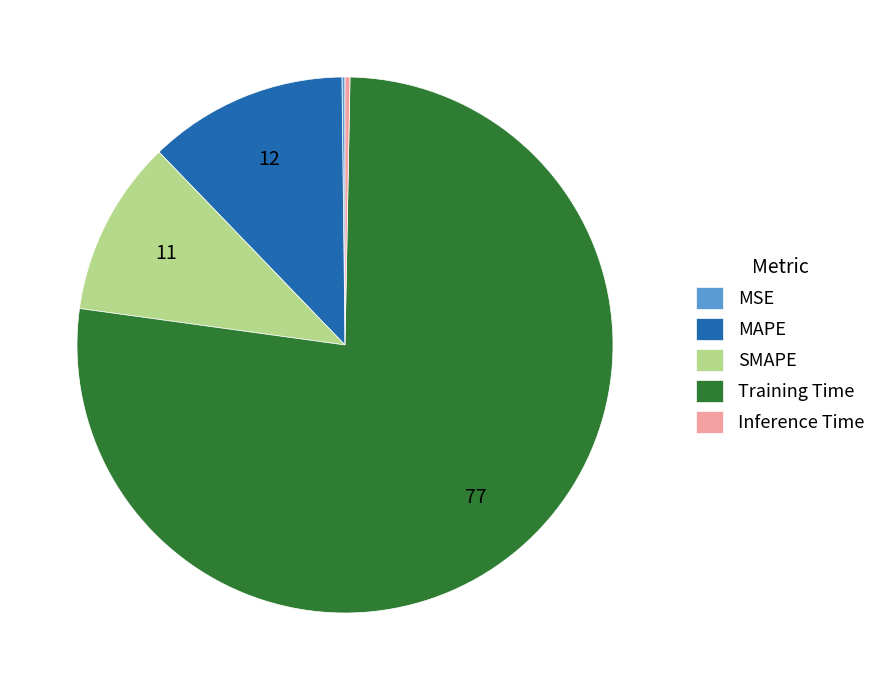

True or false: SMAPE accounts for 11% of the total.

True